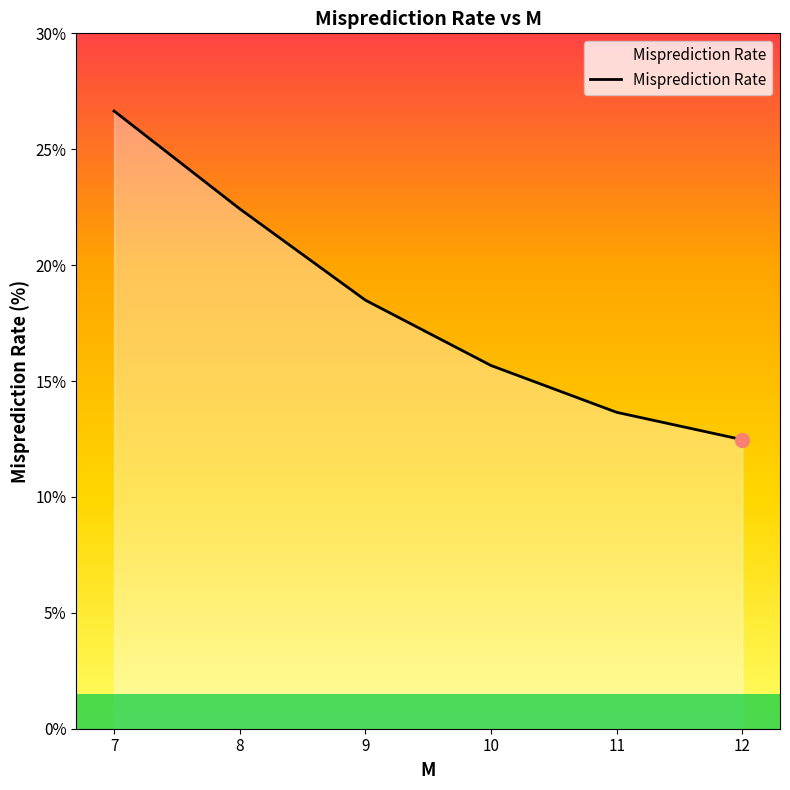

What is the ratio of the value at 9 to the value at 8?

0.8